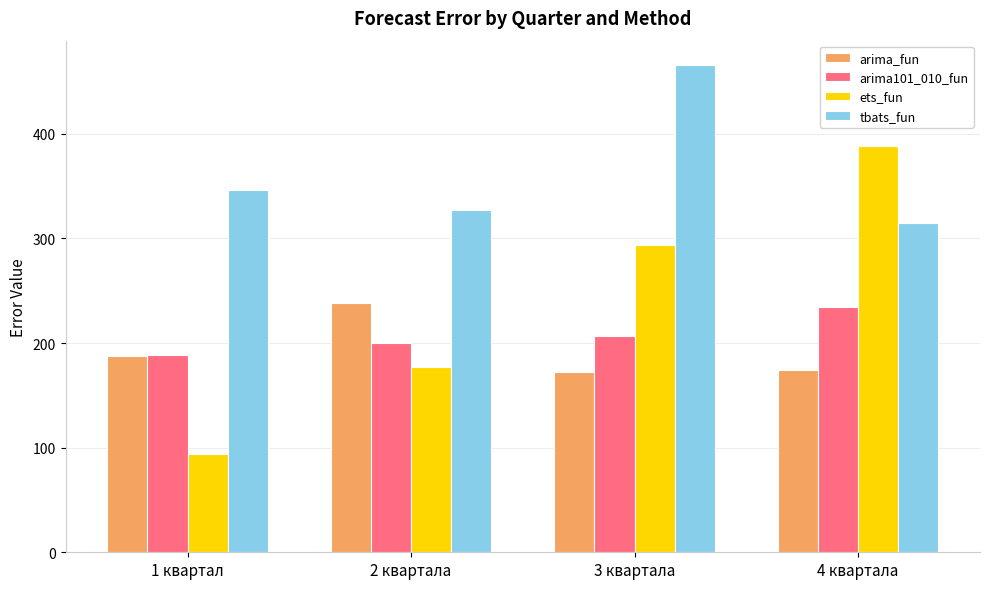

Where is tbats_fun nearest to the value 390?

1 квартал